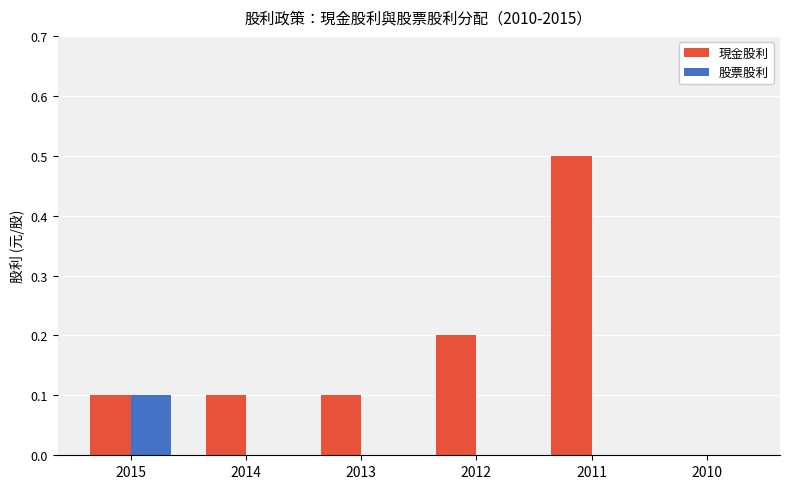

What is the greatest value displayed?

0.5